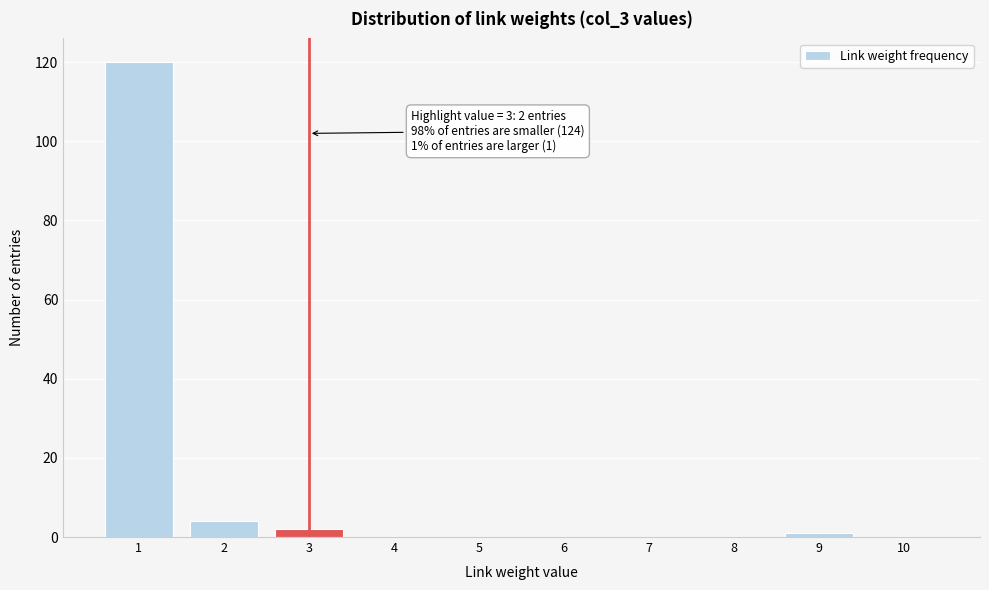

Reading right to left, transcribe all the data shown in this chart.

10=0	9=1	8=0	7=0	6=0	5=0	4=0	3=2	2=4	1=120